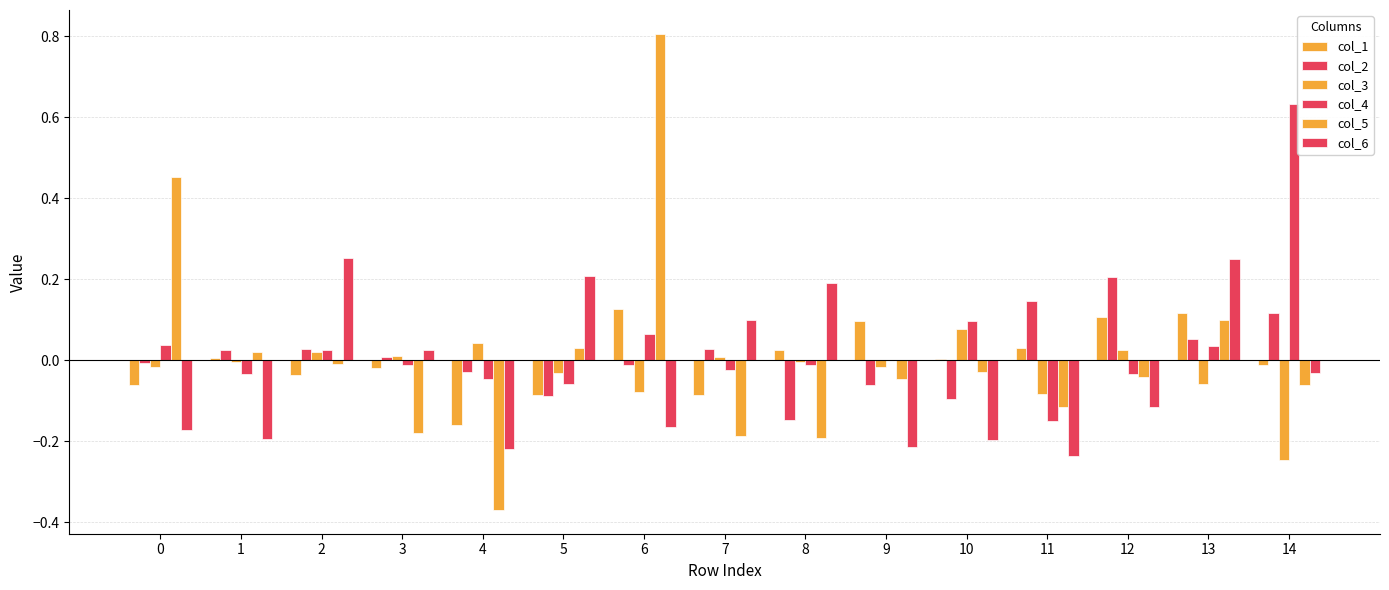

Reading left to right, extract all data points from this chart.

col_1: 0=-0.1	1=0.0	2=-0.0	3=-0.0	4=-0.2	5=-0.1	6=0.1	7=-0.1	8=0.0	9=0.1	10=0.0	11=0.0	12=0.1	13=0.1	14=-0.0
col_2: 0=-0.0	1=0.0	2=0.0	3=0.0	4=-0.0	5=-0.1	6=-0.0	7=0.0	8=-0.1	9=-0.1	10=-0.1	11=0.1	12=0.2	13=0.1	14=0.1
col_3: 0=-0.0	1=-0.0	2=0.0	3=0.0	4=0.0	5=-0.0	6=-0.1	7=0.0	8=-0.0	9=-0.0	10=0.1	11=-0.1	12=0.0	13=-0.1	14=-0.2
col_4: 0=0.0	1=-0.0	2=0.0	3=-0.0	4=-0.0	5=-0.1	6=0.1	7=-0.0	8=-0.0	9=0.0	10=0.1	11=-0.1	12=-0.0	13=0.0	14=0.6
col_5: 0=0.5	1=0.0	2=-0.0	3=-0.2	4=-0.4	5=0.0	6=0.8	7=-0.2	8=-0.2	9=-0.0	10=-0.0	11=-0.1	12=-0.0	13=0.1	14=-0.1
col_6: 0=-0.2	1=-0.2	2=0.3	3=0.0	4=-0.2	5=0.2	6=-0.2	7=0.1	8=0.2	9=-0.2	10=-0.2	11=-0.2	12=-0.1	13=0.3	14=-0.0